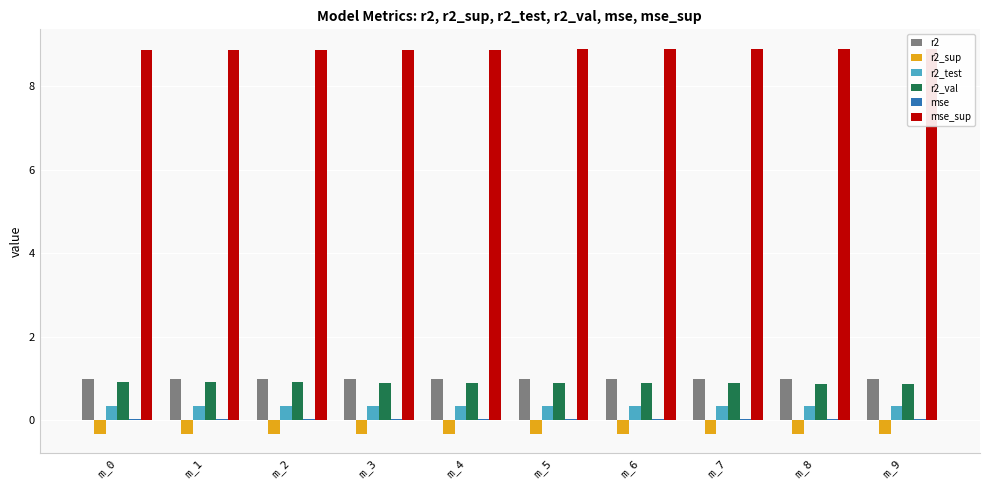

At m_4, list the series in order from smallest to largest.

r2_sup, mse, r2_test, r2_val, r2, mse_sup